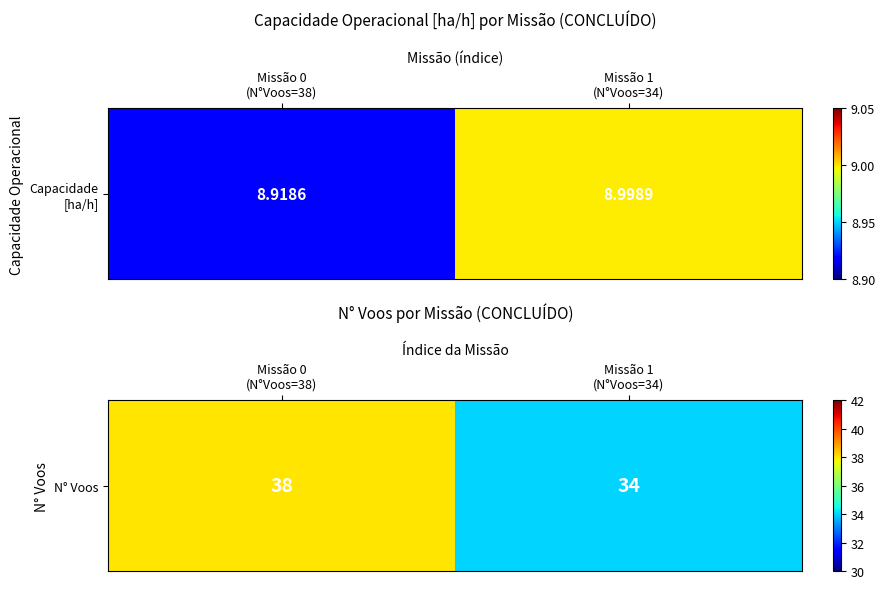

At which category does the chart reach its peak across all series?

Missão 0
(N°Voos=38)